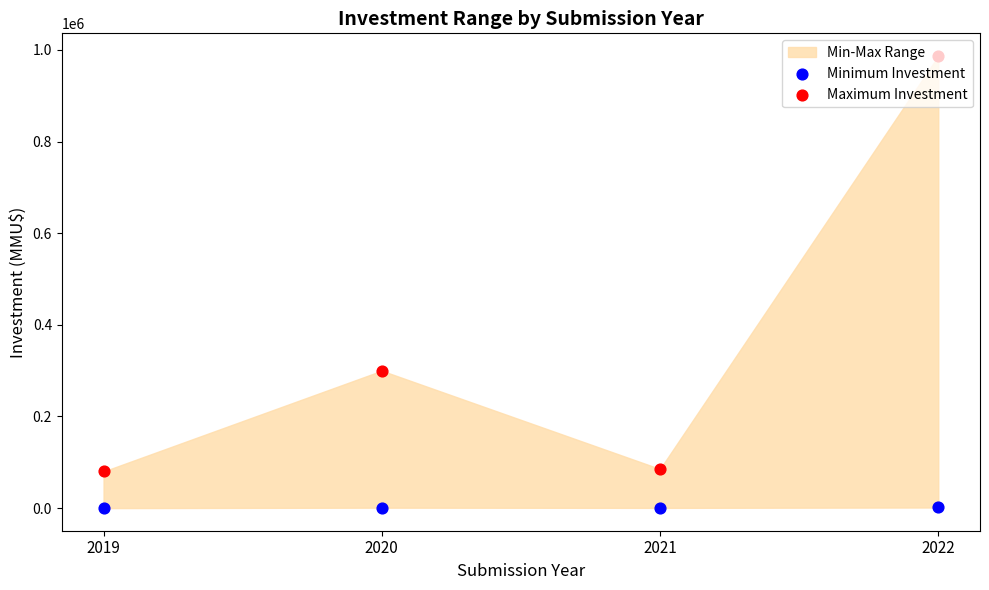

Which series has the widest spread of Y values?

Maximum Investment